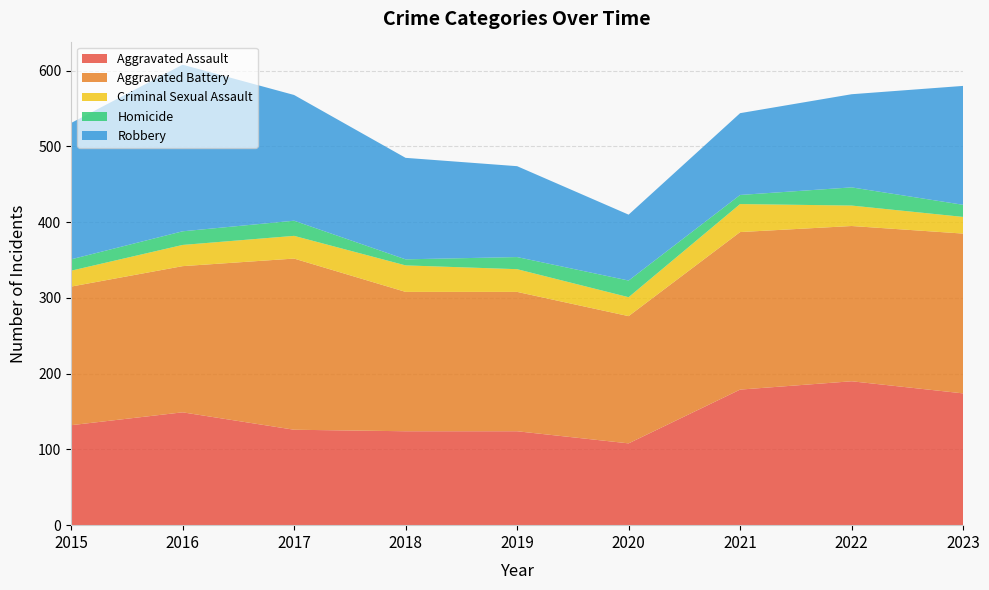

Reading left to right, transcribe all the data shown in this chart.

Aggravated Assault: 132	149	126	124	124	108	179	190	174
Aggravated Battery: 183	193	226	184	184	168	208	205	211
Criminal Sexual Assault: 21	28	30	35	30	25	37	27	22
Homicide: 15	18	20	8	16	22	12	24	16
Robbery: 180	220	166	134	120	87	108	123	157